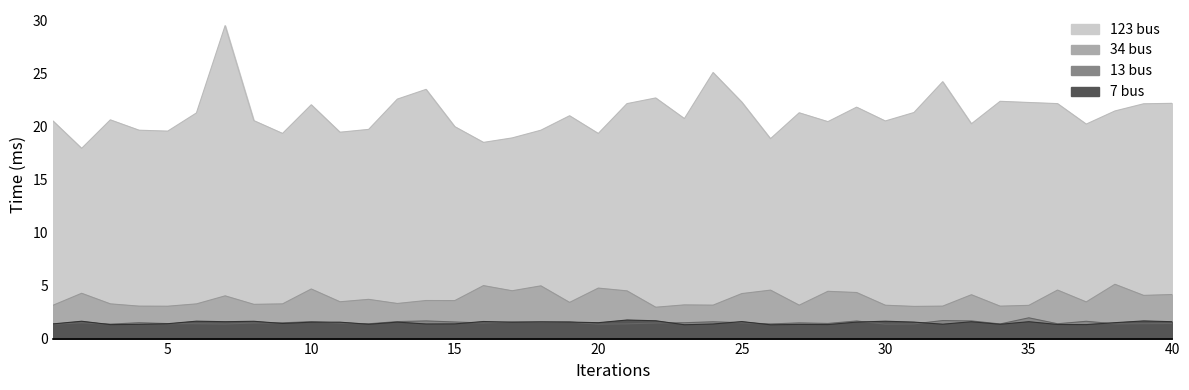

What is the difference between the maximum and second lowest values in the 123 bus series?

11.0